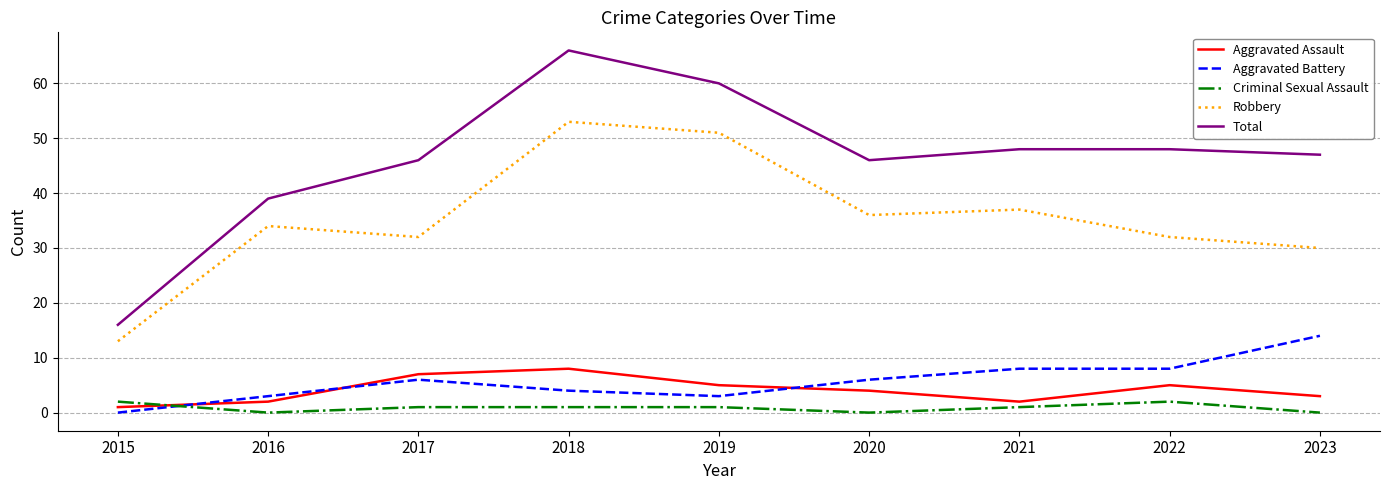

At 2015, list the series in order from largest to smallest.

Total, Robbery, Criminal Sexual Assault, Aggravated Assault, Aggravated Battery